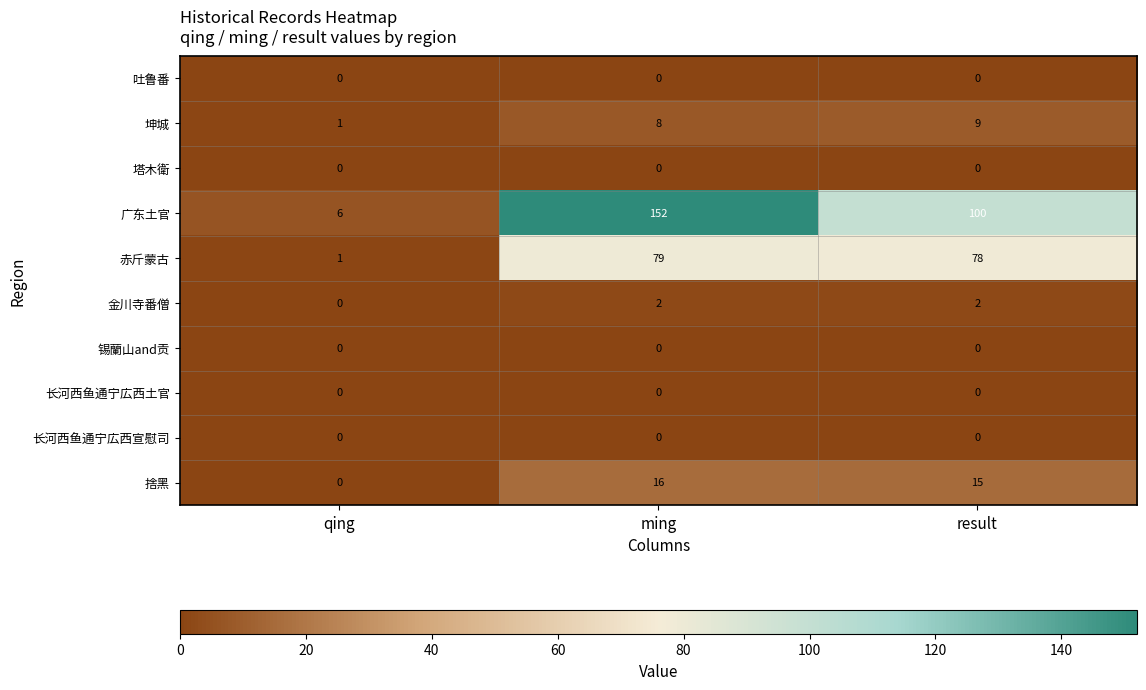

What is the total value across all series at ming?

257